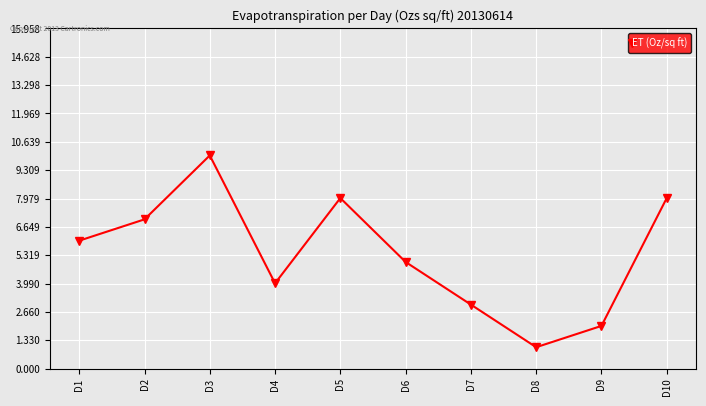

The value at D8 is 1. True or false?

True